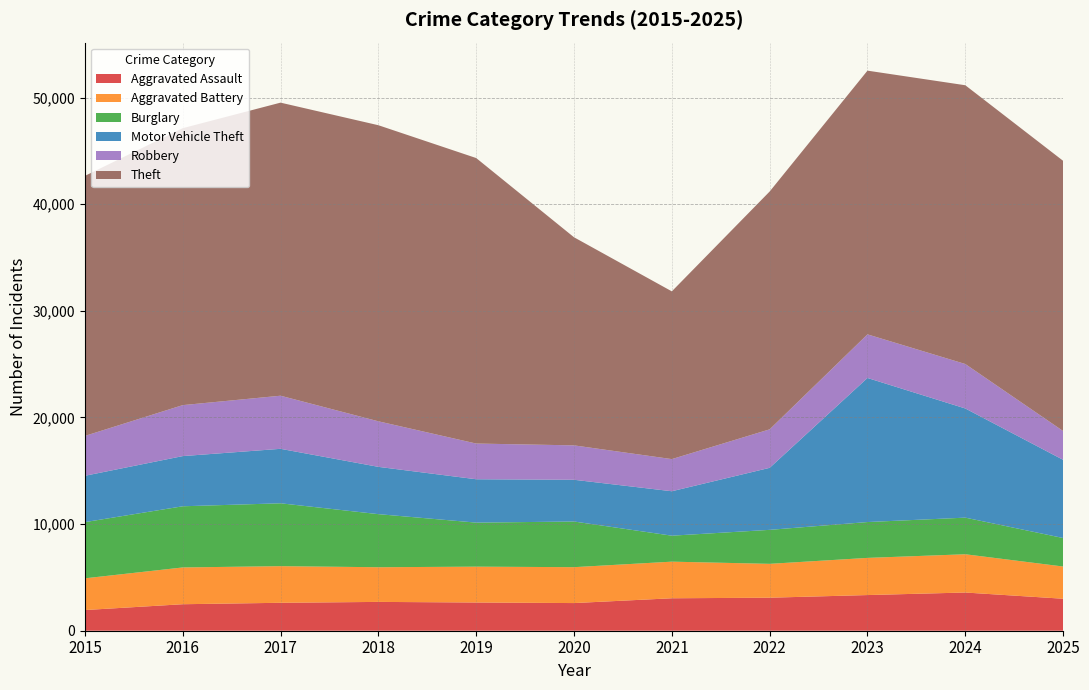

Reading right to left, what are all the values shown in this chart?

Aggravated Assault: 3000	3583	3345	3097	3044	2594	2647	2703	2620	2485	1939
Aggravated Battery: 3022	3589	3486	3176	3434	3367	3362	3252	3435	3450	2976
Burglary: 2673	3434	3362	3188	2436	4282	4131	4979	5897	5737	5270
Motor Vehicle Theft: 7333	10240	13514	5817	4168	3915	4067	4436	5109	4707	4347
Robbery: 2702	4169	4089	3610	3015	3227	3349	4272	4981	4780	3739
Theft: 25343	26147	24736	22307	15734	19518	26778	27771	27489	25976	24391